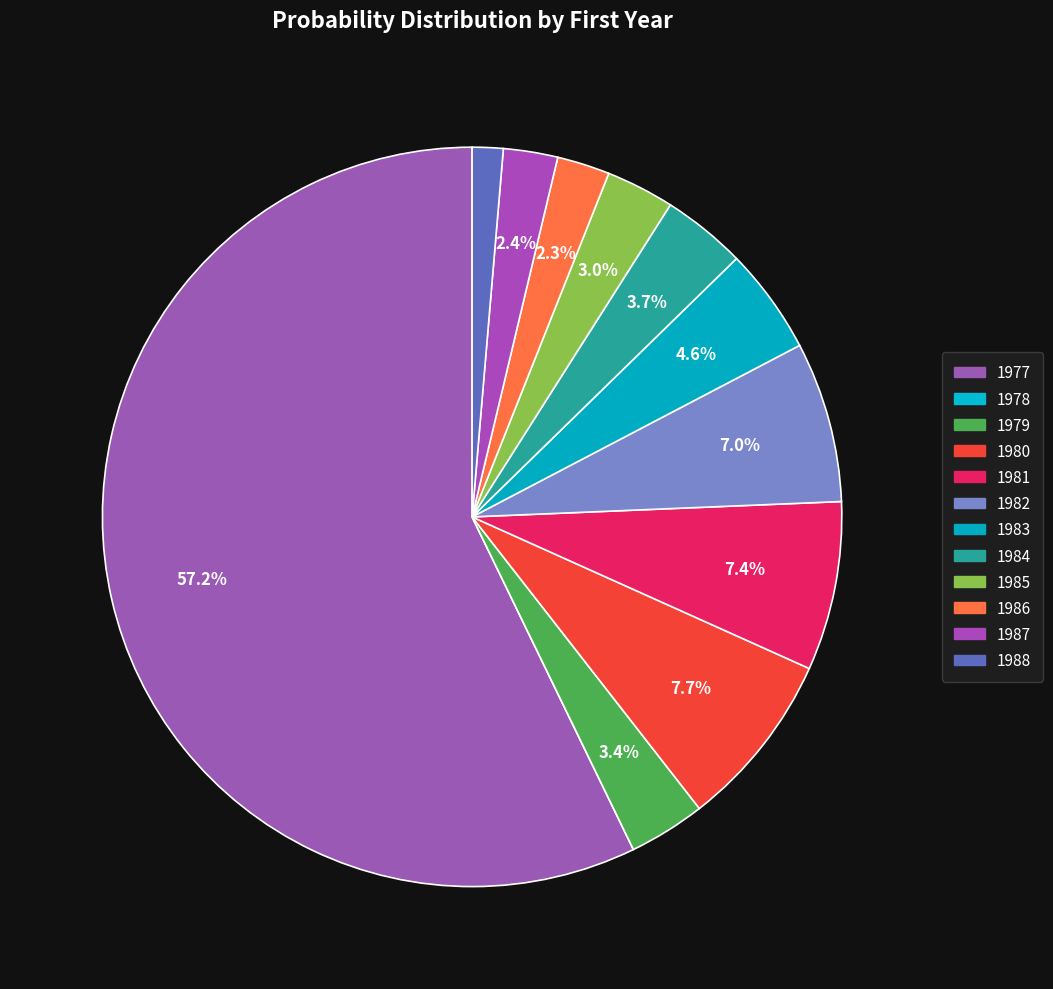

Count the number of slices in the pie.

12